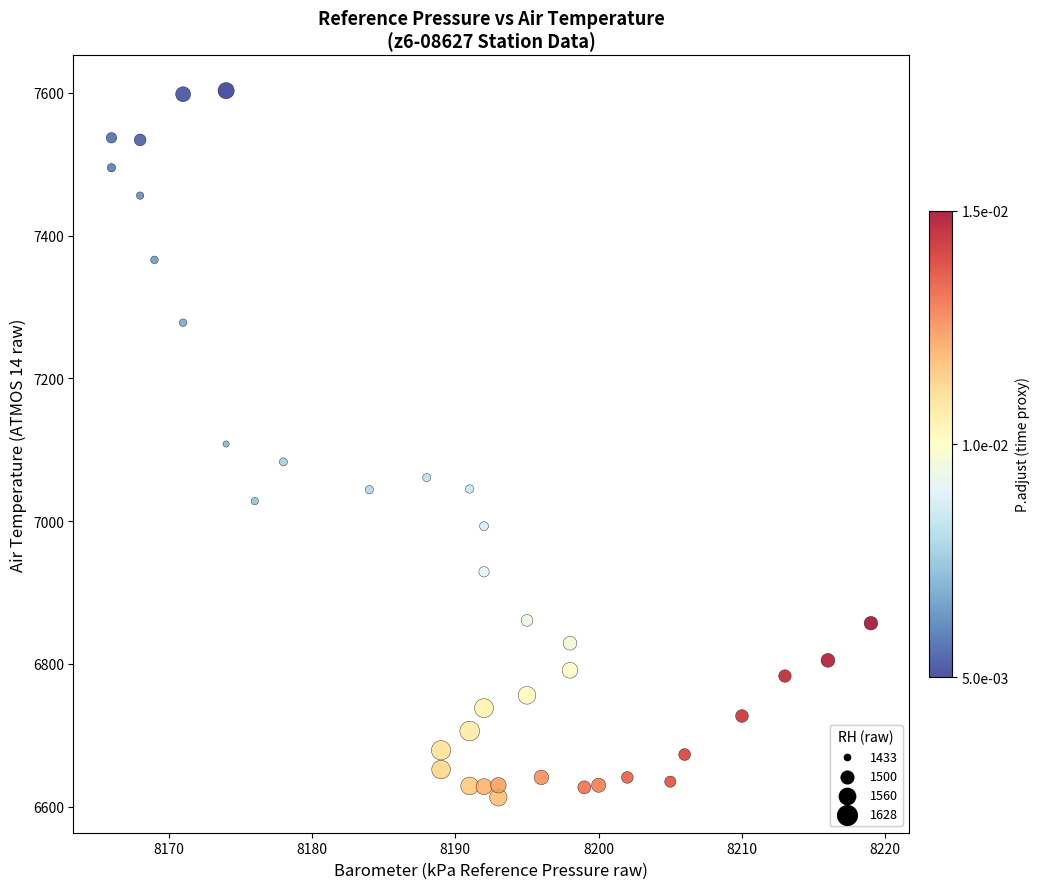

What is the range of Y values (max minus min)?

990